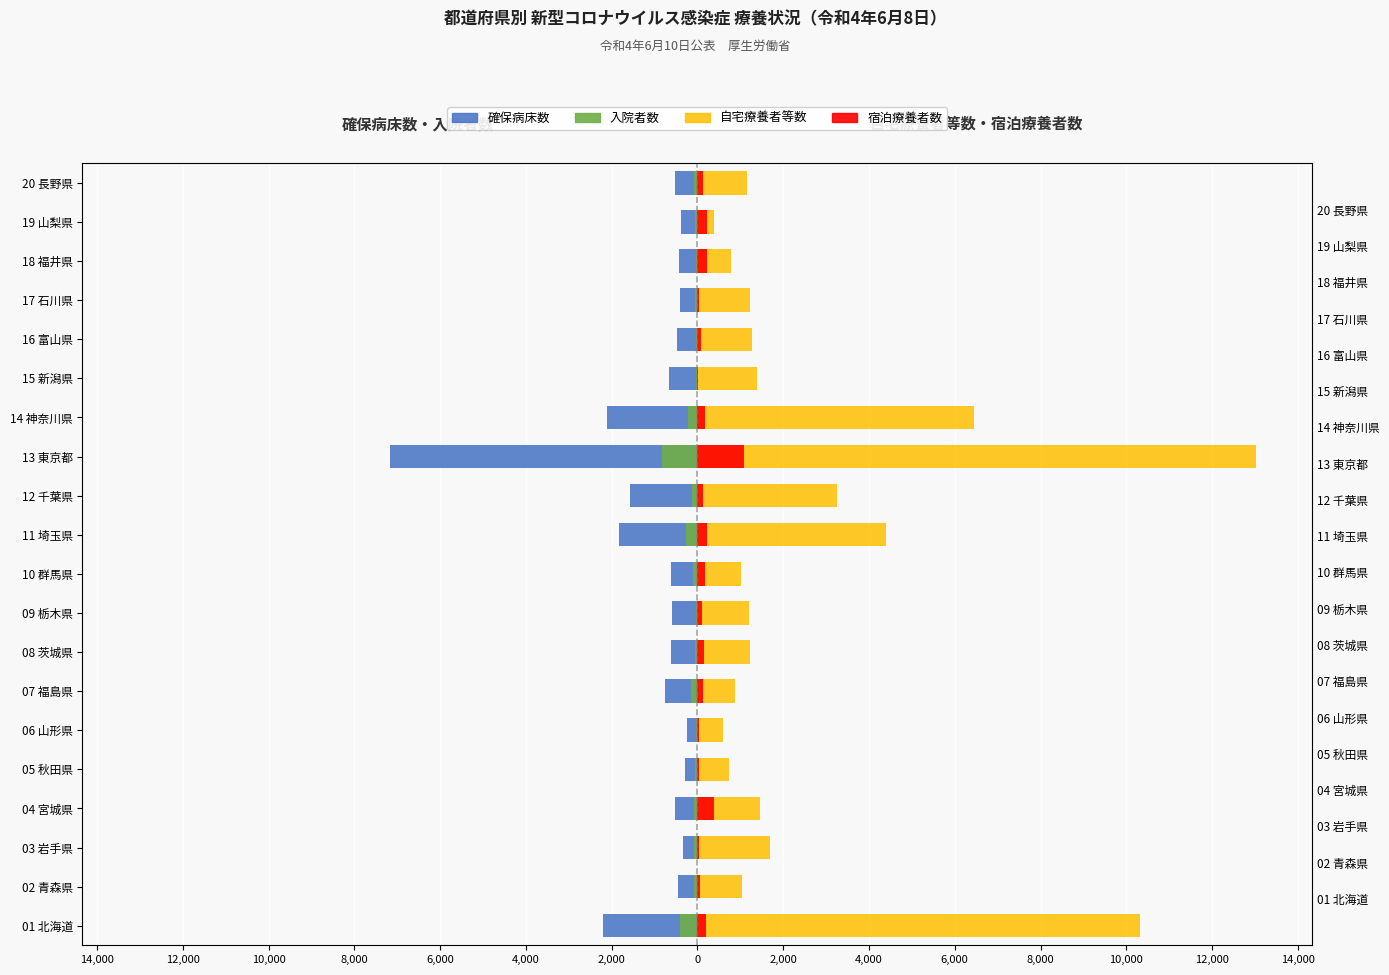

Which has a higher value, 16 富山県 or 04 宮城県?

16 富山県